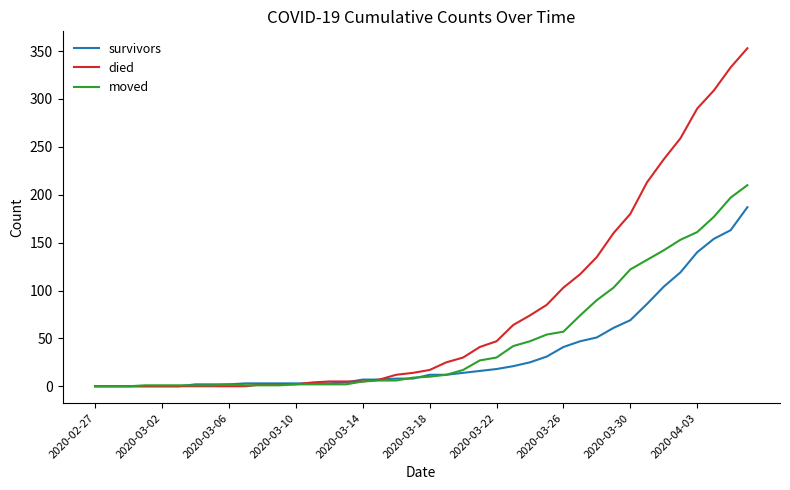

Which series has the largest range (max minus min)?

died